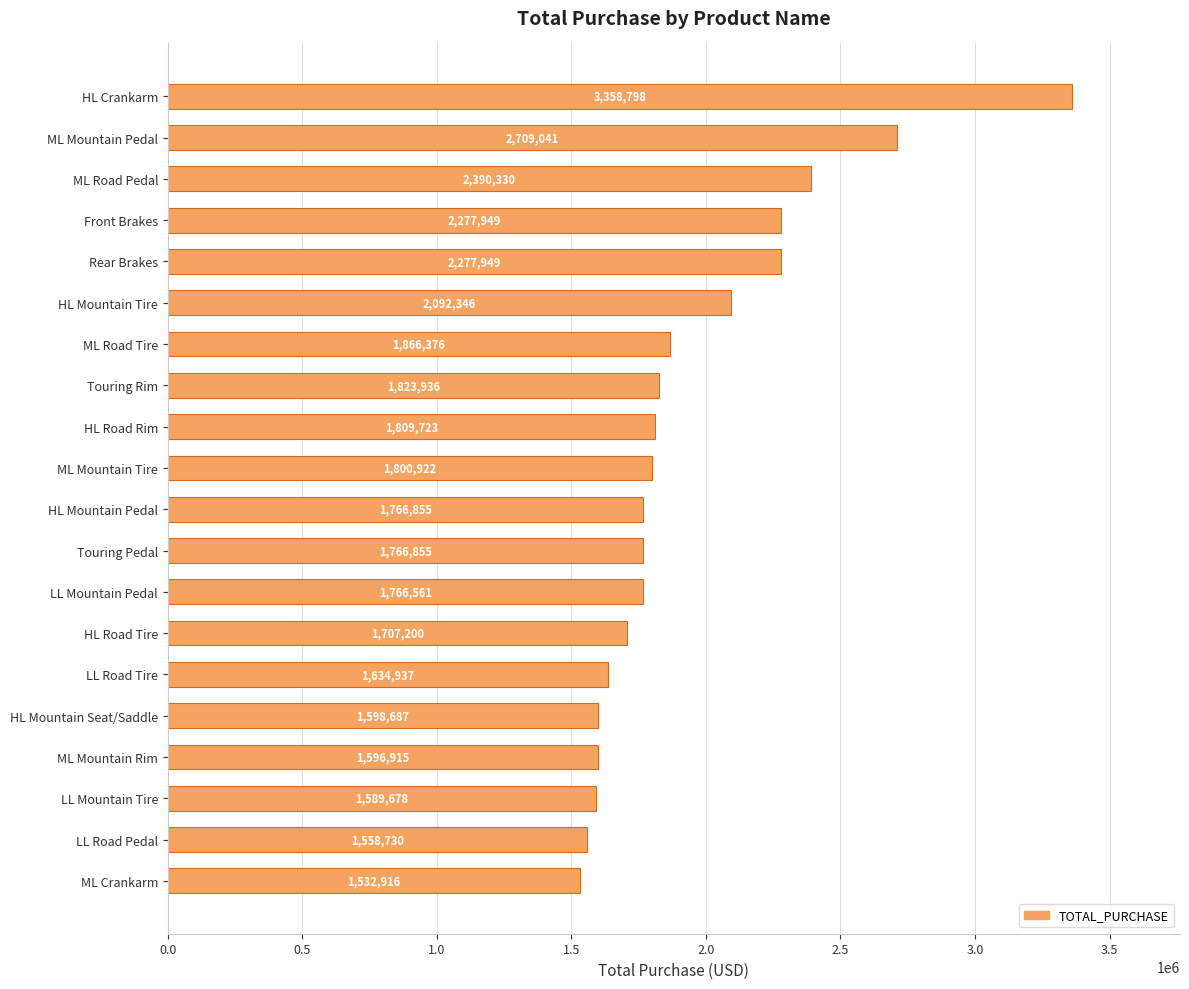

Between HL Mountain Pedal and HL Road Tire, which is larger?

HL Mountain Pedal